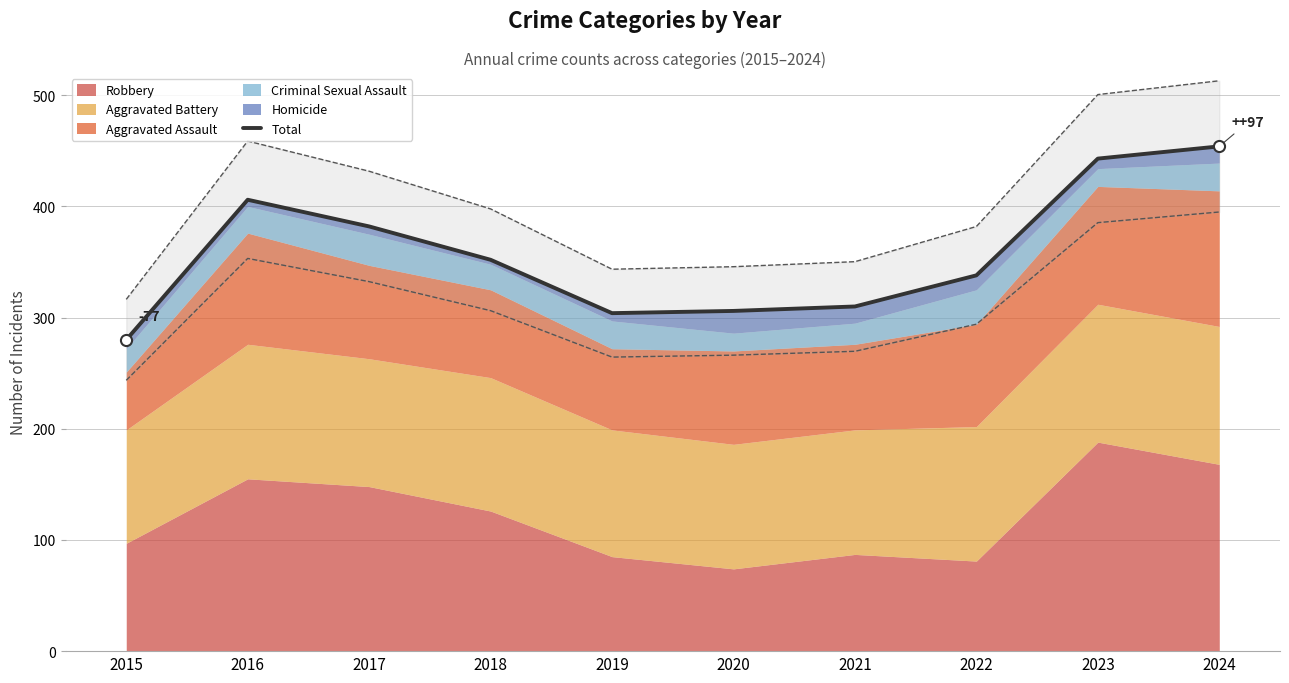

What is the difference between the second highest and second lowest values?

139